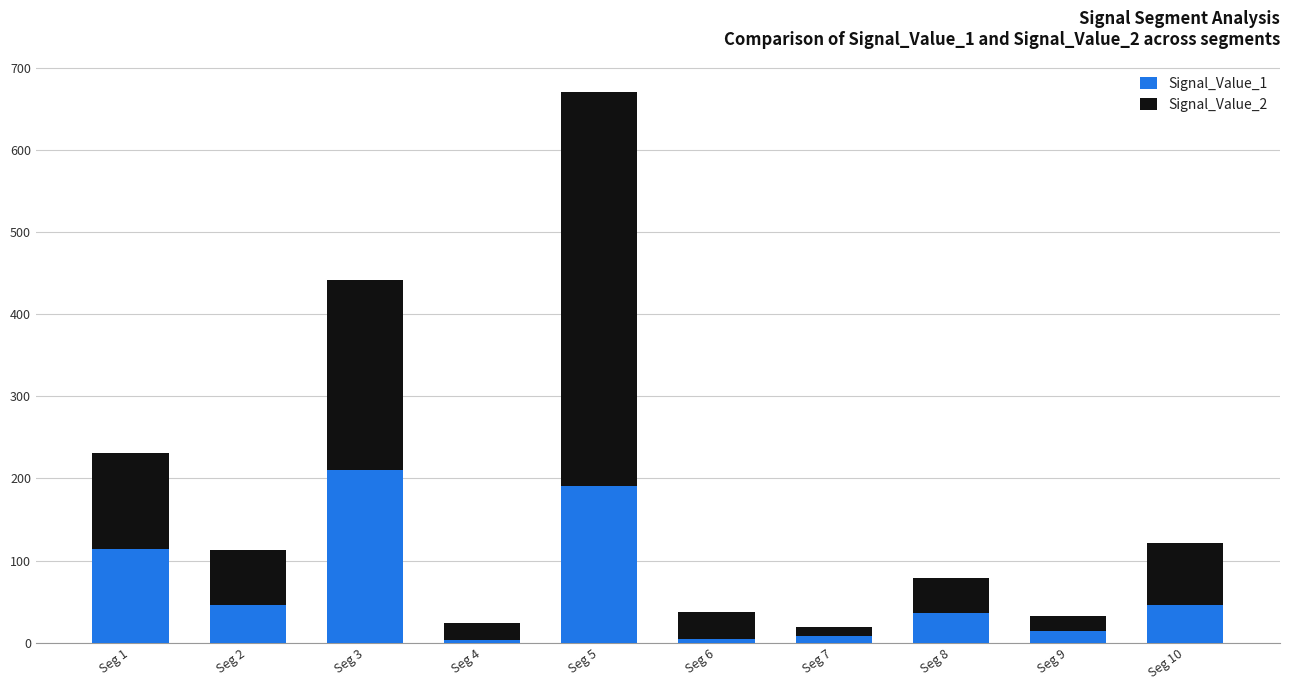

At which category is the sum across all series the highest?

Seg 5